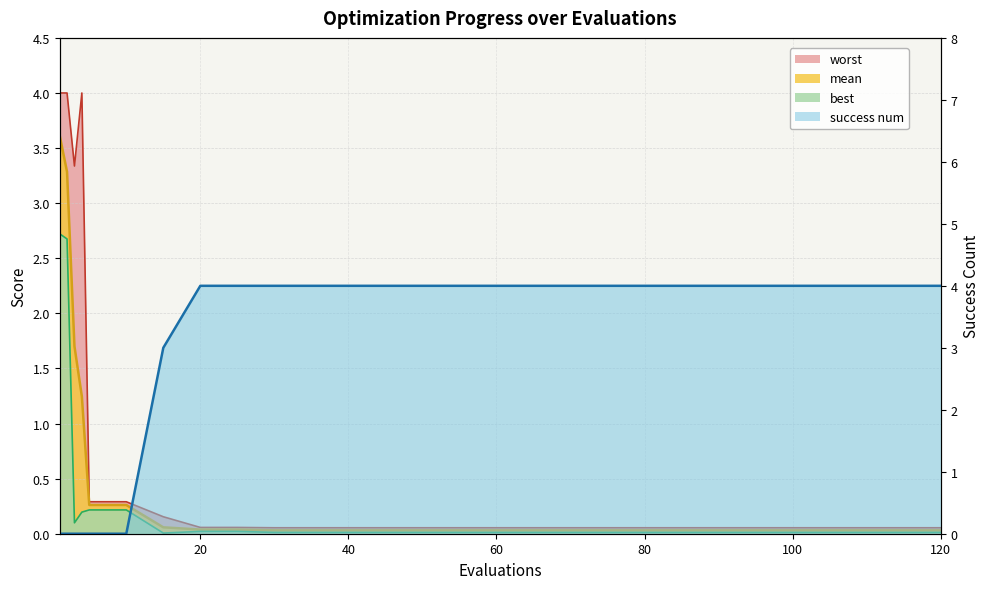

Reading left to right, transcribe all the data shown in this chart.

mean: 3.6	3.3	1.7	1.2	0.3	0.3	0.1	0.0	0.0	0.0	0.0	0.0	0.0	0.0	0.0	0.0	0.0	0.0	0.0	0.0
best: 2.7	2.7	0.1	0.2	0.2	0.2	0.0	0.0	0.0	0.0	0.0	0.0	0.0	0.0	0.0	0.0	0.0	0.0	0.0	0.0
worst: 4.0	4.0	3.3	4.0	0.3	0.3	0.2	0.1	0.1	0.1	0.1	0.1	0.1	0.1	0.1	0.1	0.1	0.1	0.1	0.1
success_num: 0.0	0.0	0.0	0.0	0.0	0.0	3.0	4.0	4.0	4.0	4.0	4.0	4.0	4.0	4.0	4.0	4.0	4.0	4.0	4.0